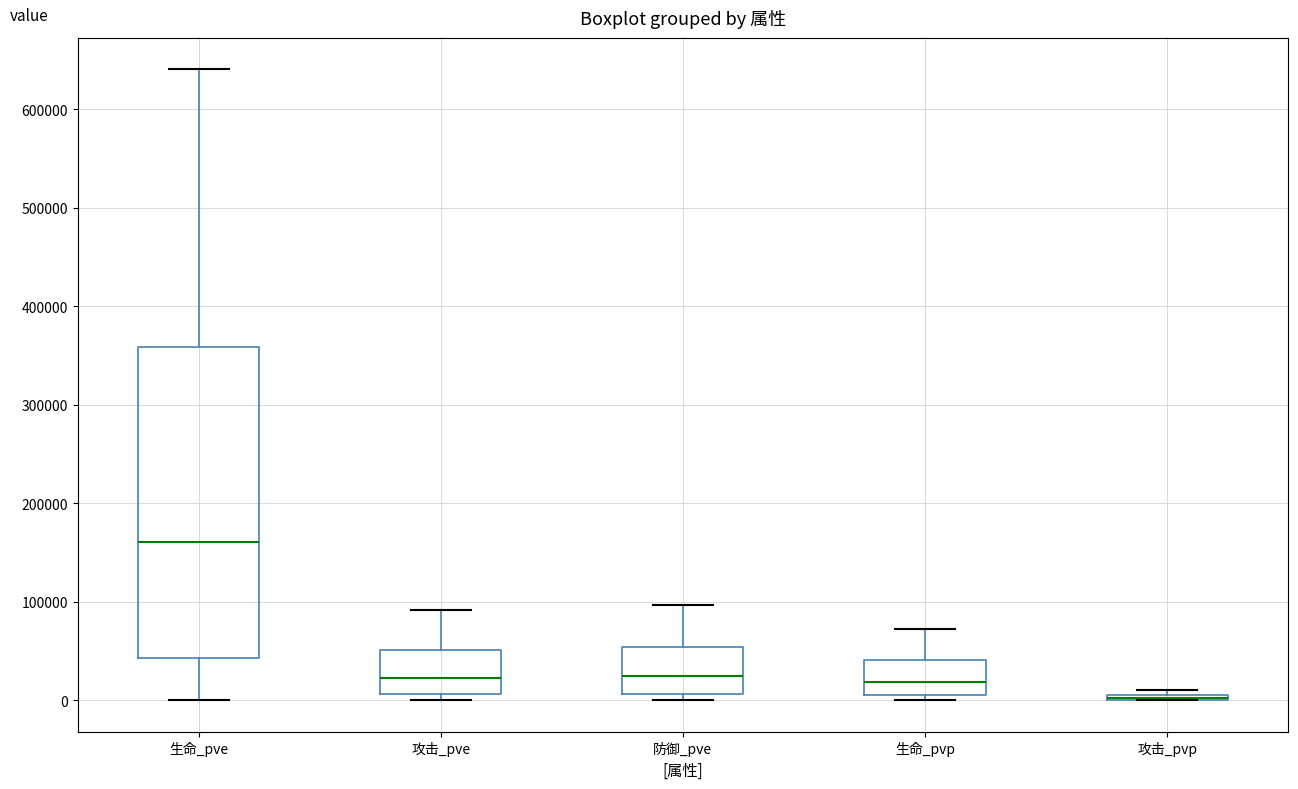

Which box is the tallest, from its lower edge to its upper edge?

生命_pve